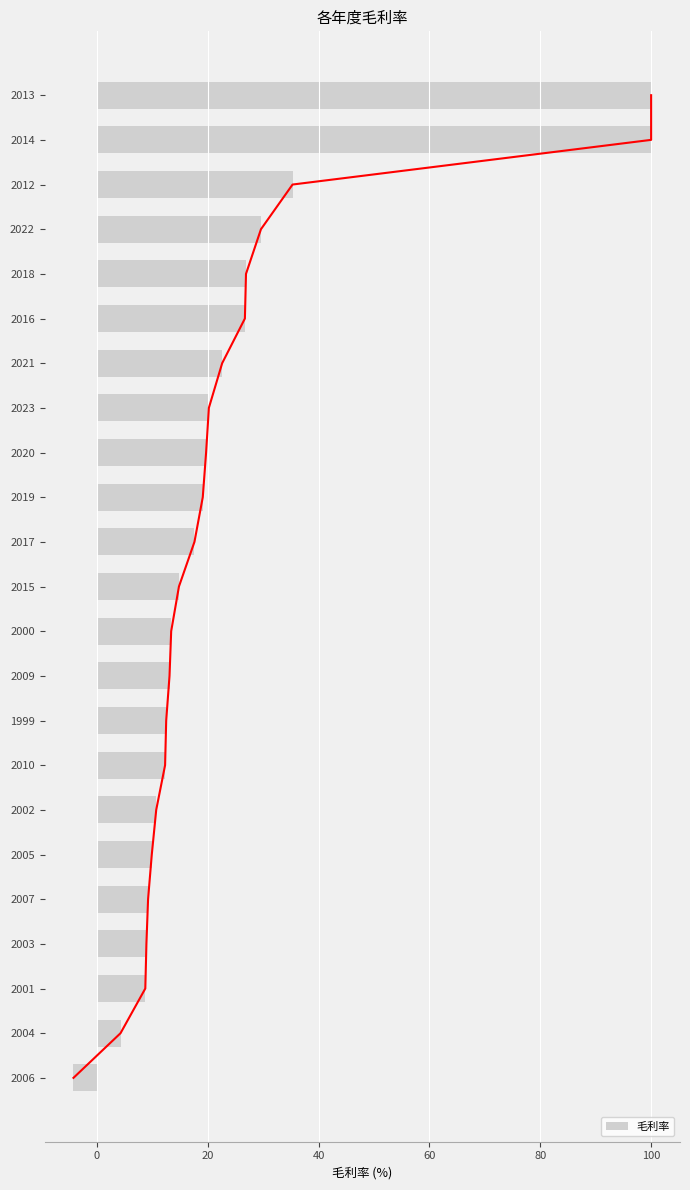

Are the bars horizontal?

Yes